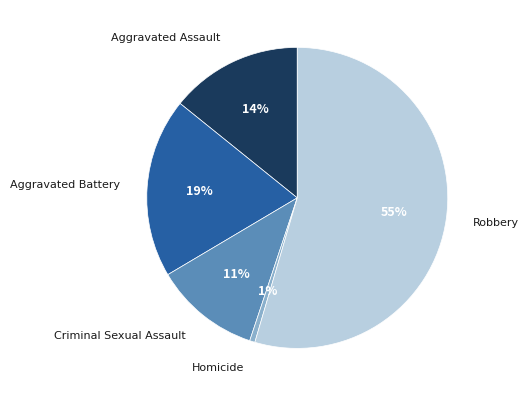

How many segments does this pie chart have?

5